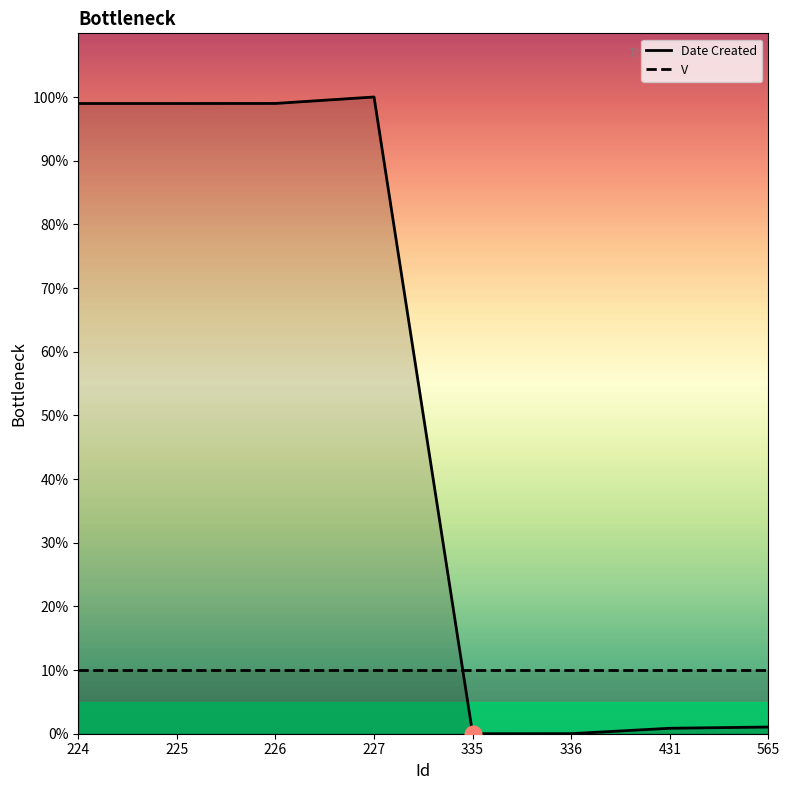

How many categories are shown in the chart?

8